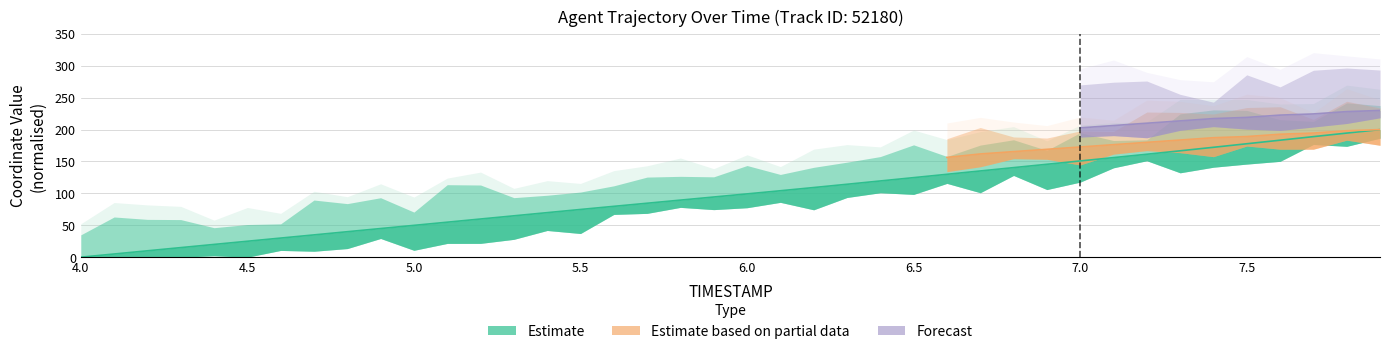

Which category has the highest value across all series?

7.9